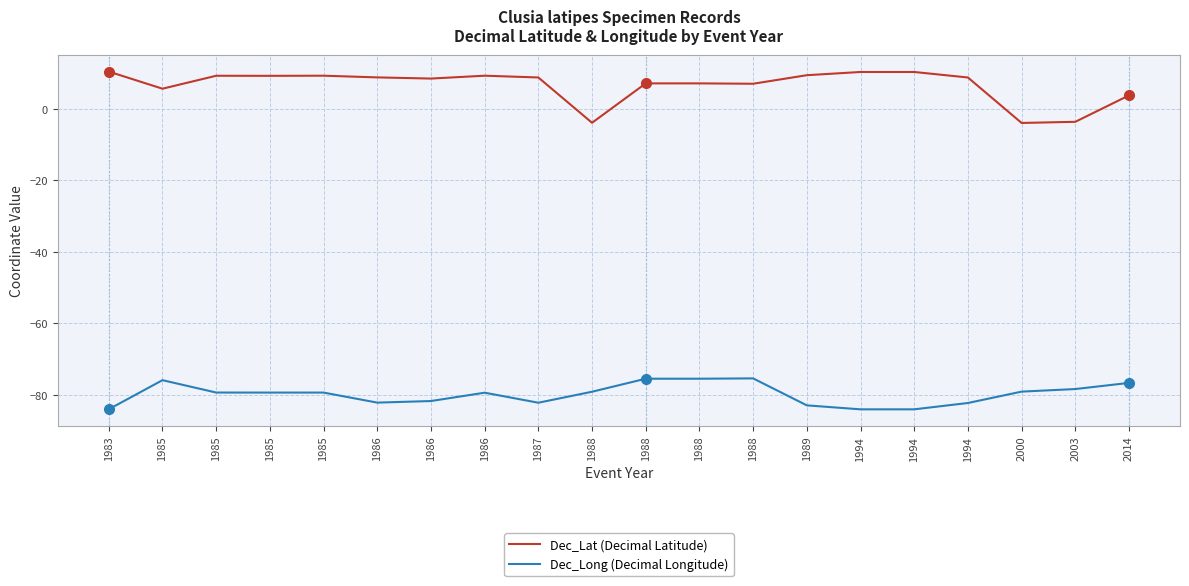

Where does the Dec_Long (Decimal Longitude) series first go above -79?

1985